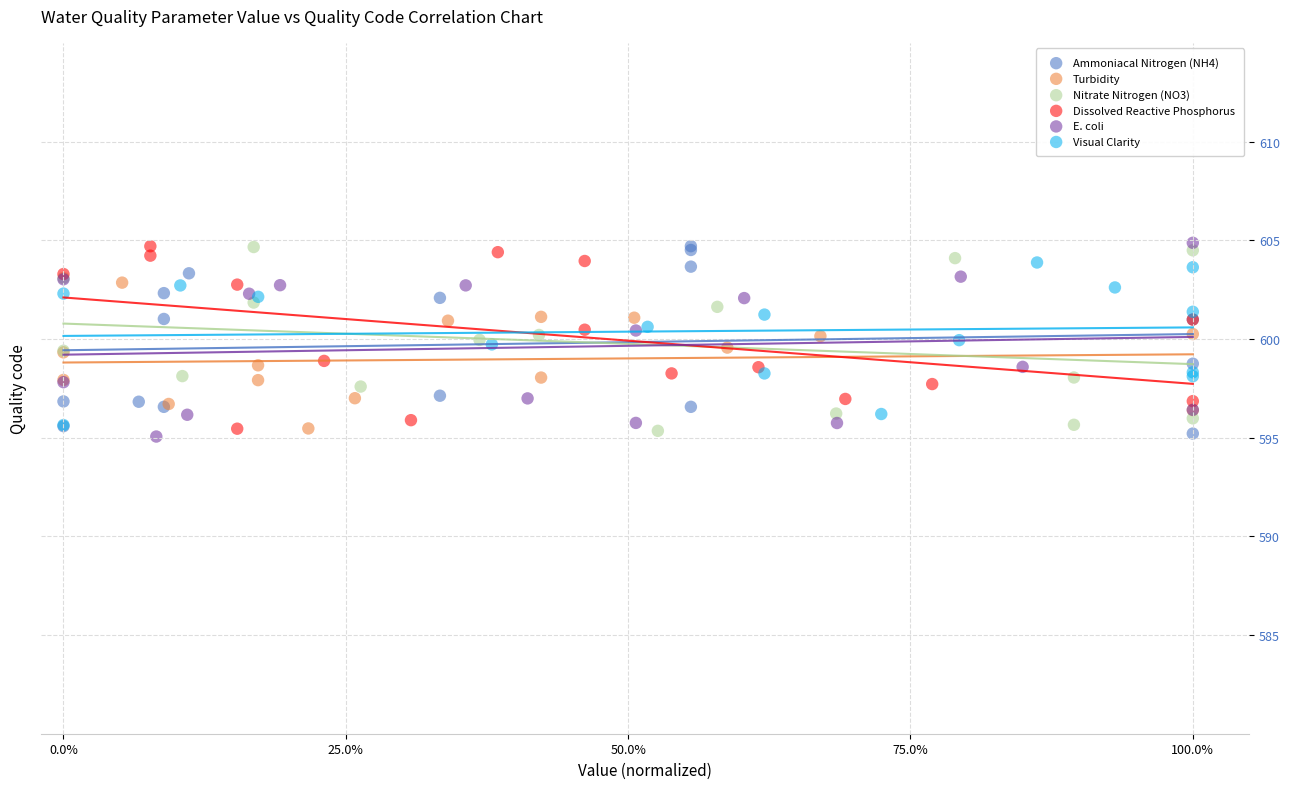

What are all the series names shown in the legend?

Ammoniacal Nitrogen (NH4), Turbidity, Nitrate Nitrogen (NO3), Dissolved Reactive Phosphorus, E. coli, Visual Clarity